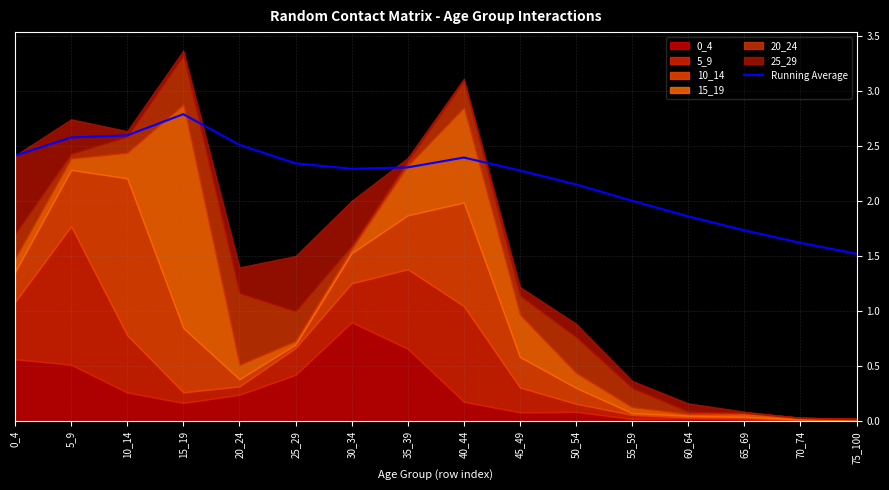

Approximately how many times larger is the value at 20_24 compared to 35_39?

1.1